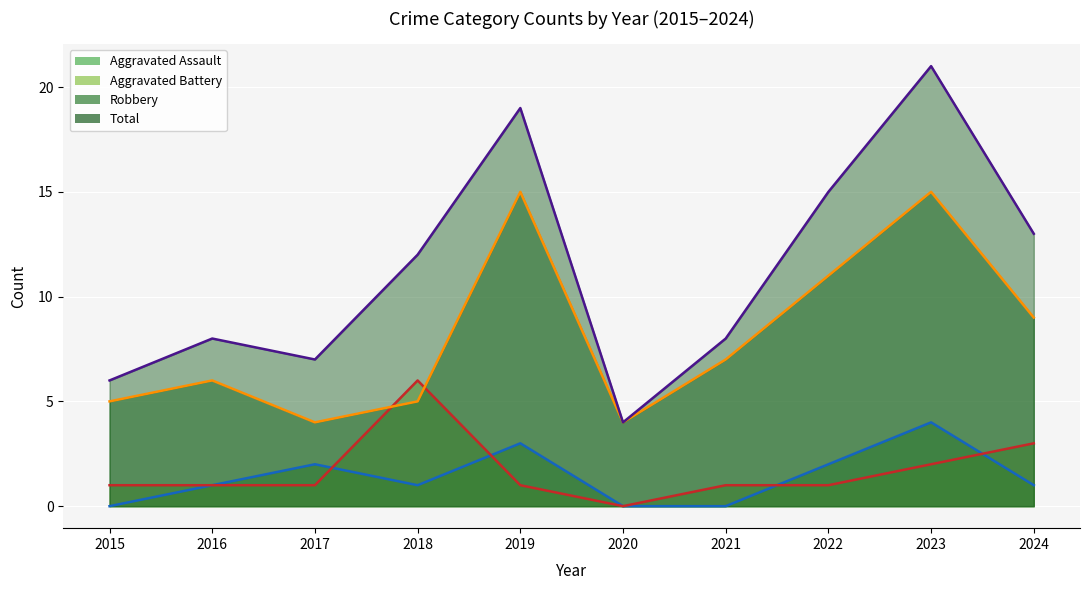

Reading left to right, list all the values displayed in this chart.

Aggravated Assault line: 2015=0	2016=1	2017=2	2018=1	2019=3	2020=0	2021=0	2022=2	2023=4	2024=1
Aggravated Battery line: 2015=1	2016=1	2017=1	2018=6	2019=1	2020=0	2021=1	2022=1	2023=2	2024=3
Robbery line: 2015=5	2016=6	2017=4	2018=5	2019=15	2020=4	2021=7	2022=11	2023=15	2024=9
Total line: 2015=6	2016=8	2017=7	2018=12	2019=19	2020=4	2021=8	2022=15	2023=21	2024=13